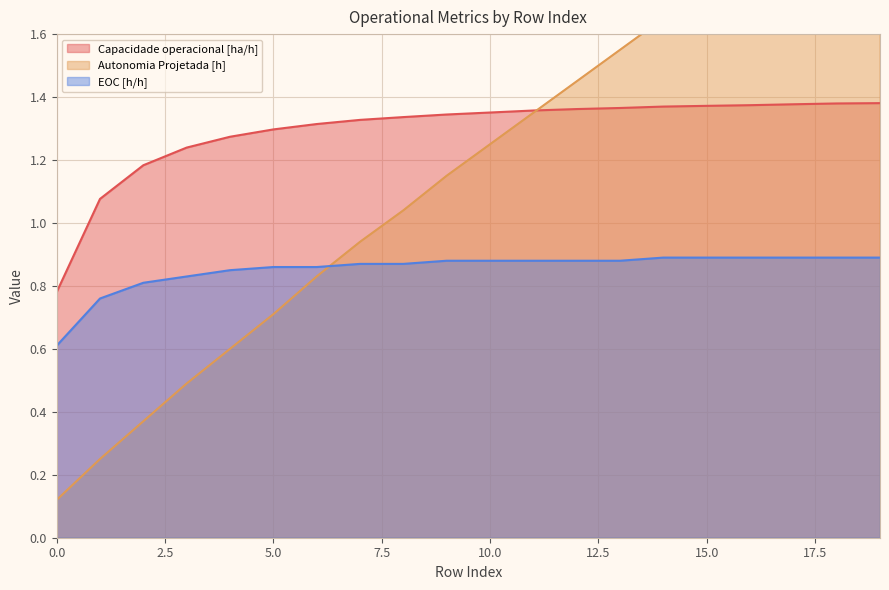

What are all the series names shown in the legend?

Capacidade operacional [ha/h], Autonomia Projetada [h], EOC [h/h]